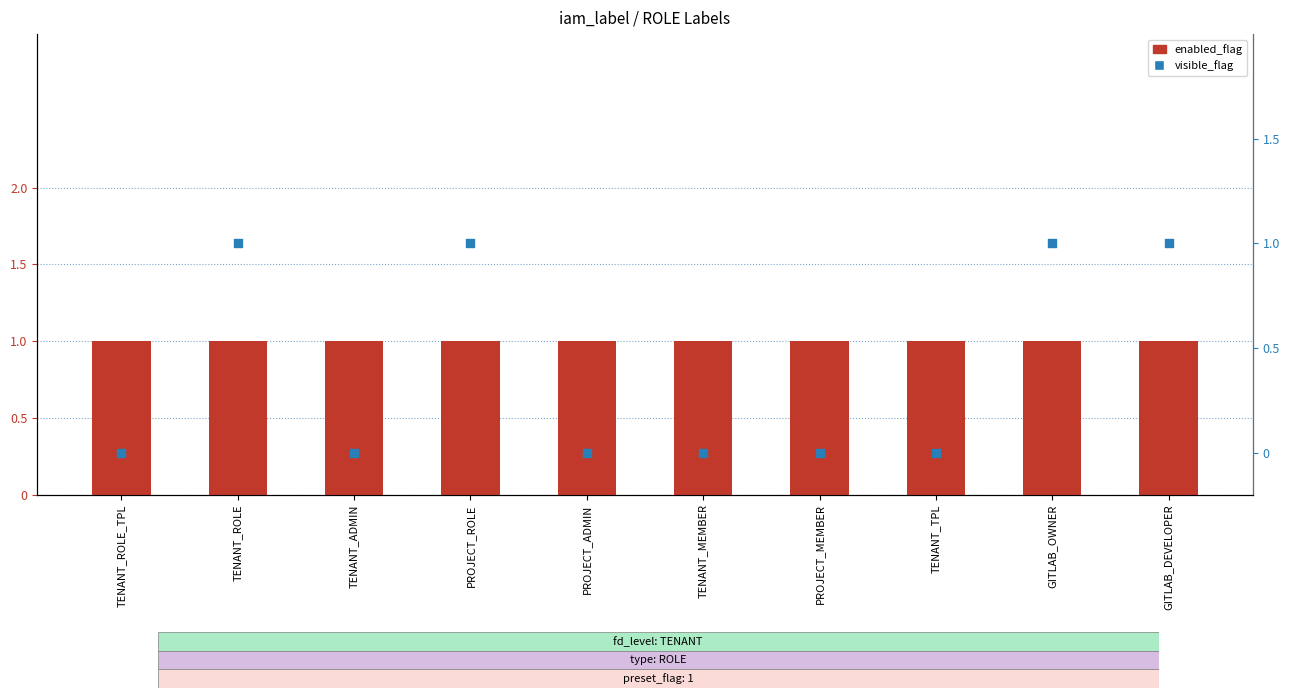

At which category is the sum across all series the highest?

TENANT_ROLE